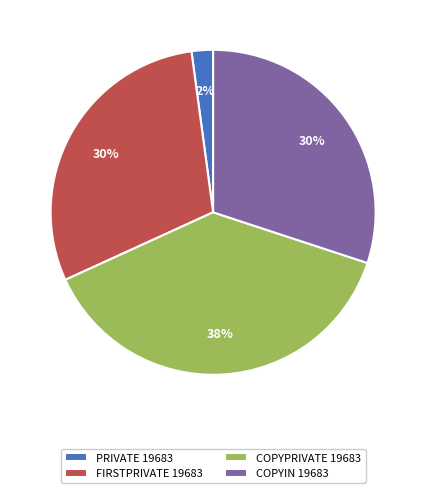

To the nearest percent, what percentage of the pie is PRIVATE 19683?

2%